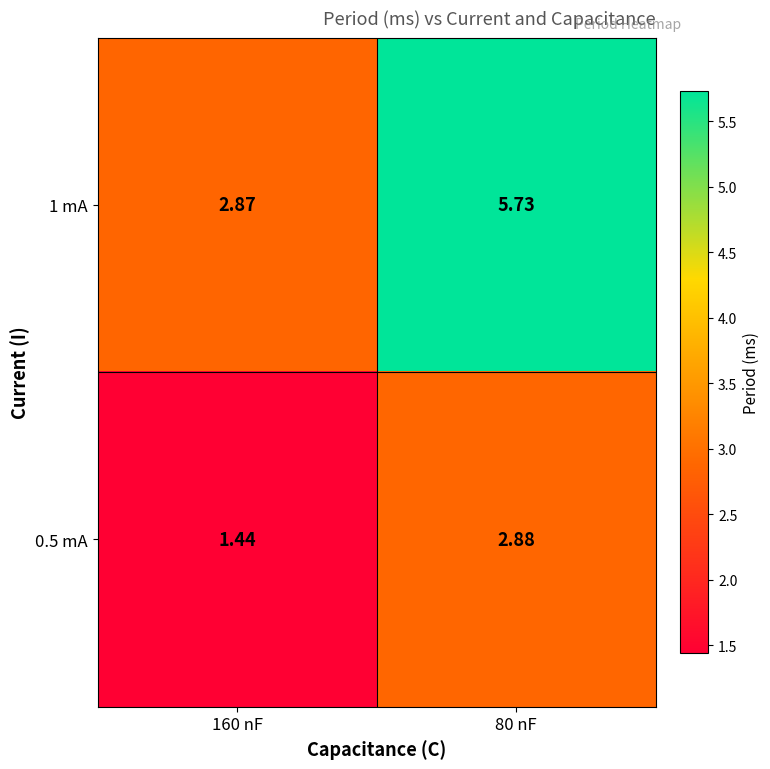

At which category is the sum across all series the highest?

80 nF